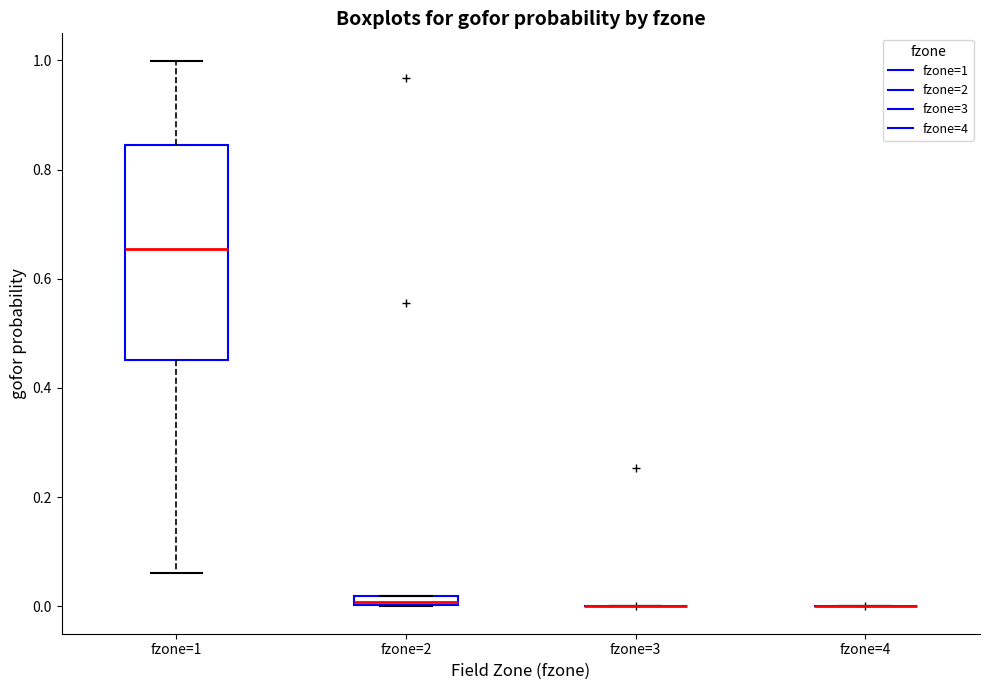

Comparing the boxes themselves (not the whiskers), which one is the tallest?

fzone=1